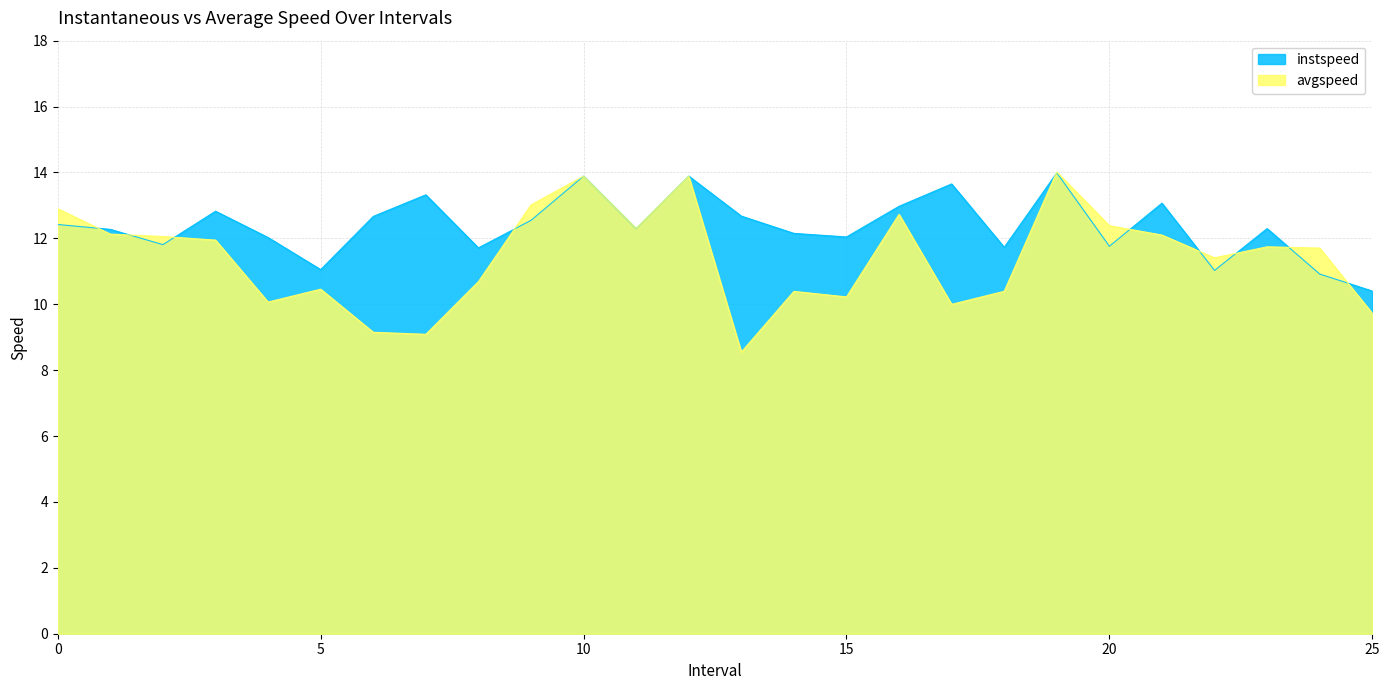

True or false: avgspeed has a value of 5.9 at 13.0.

False